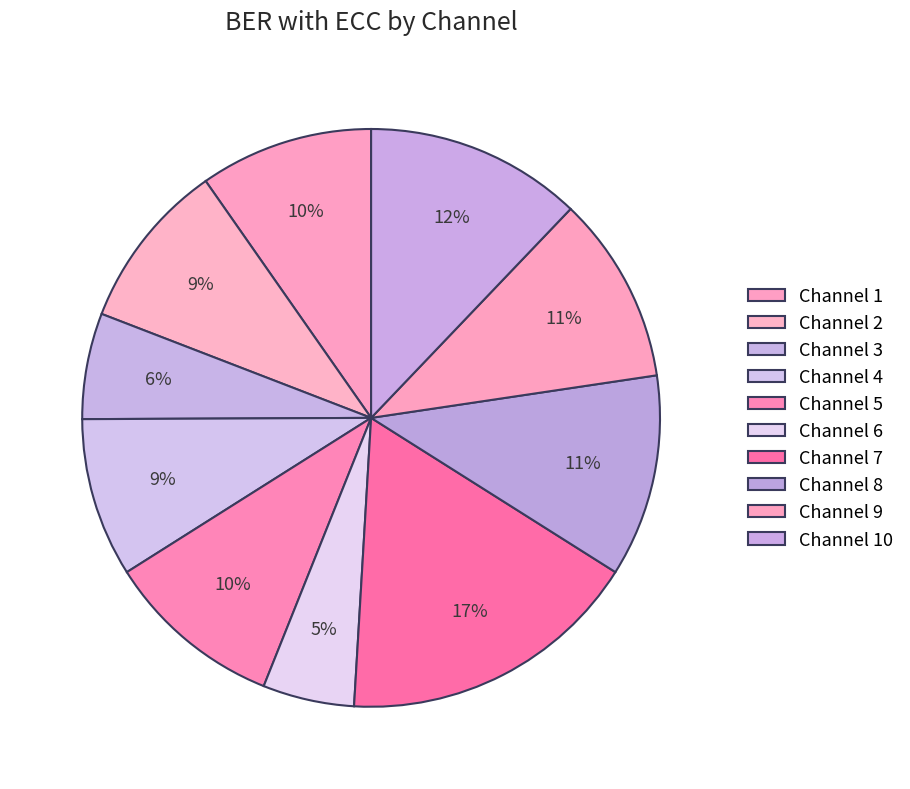

How many segments does this pie chart have?

10